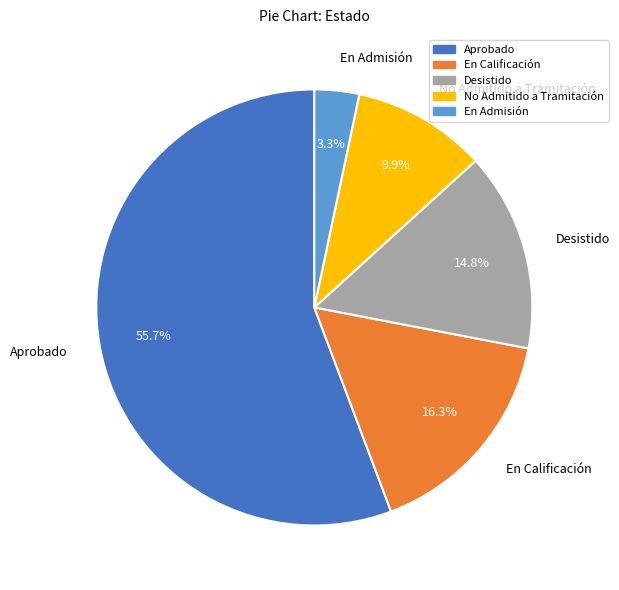

To the nearest percent, what percentage of the pie is Desistido?

15%